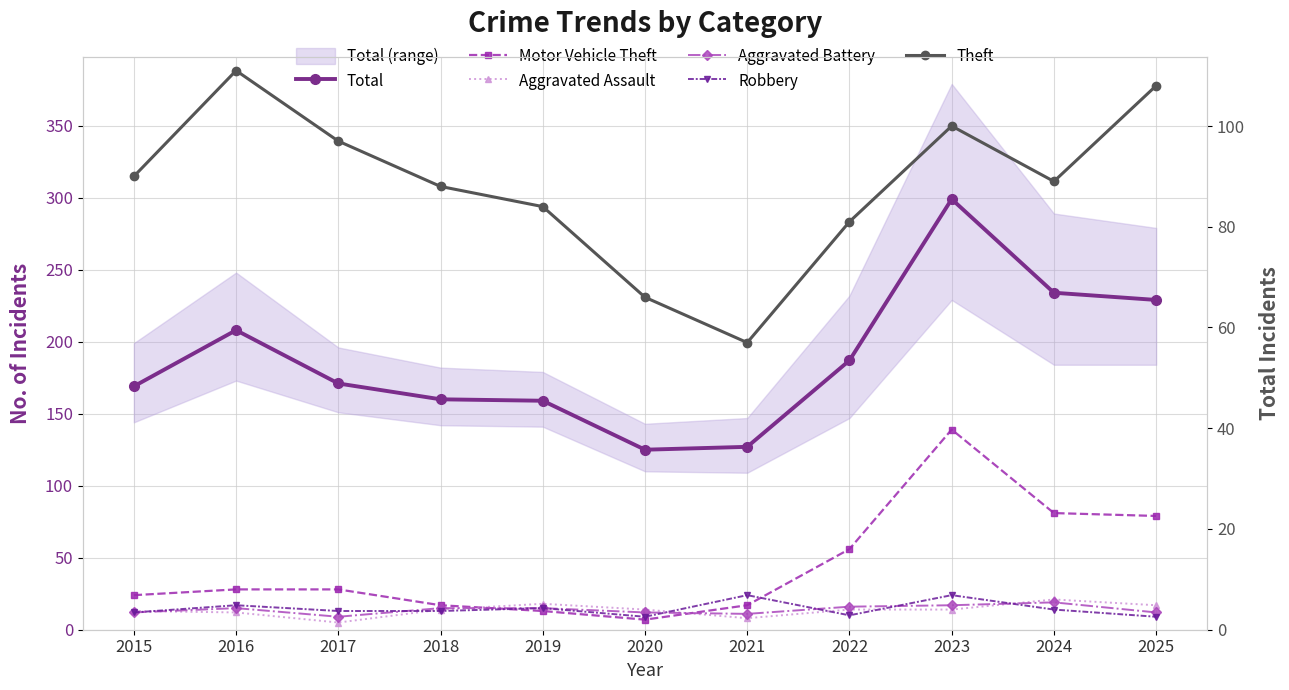

Which series has the largest total across all categories?

Total